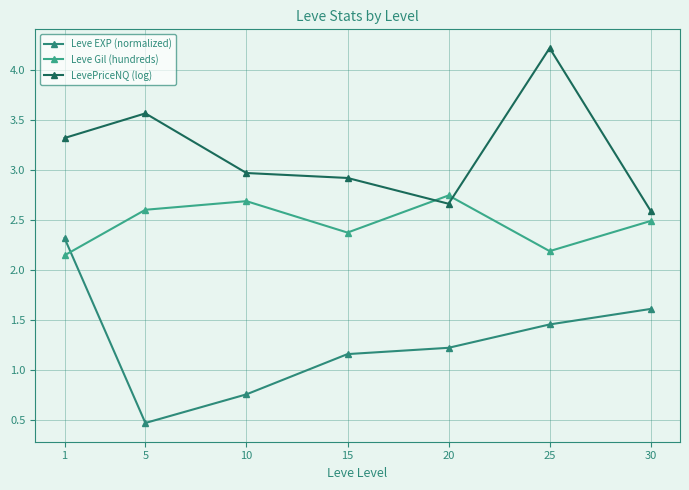

At which label does LevePriceNQ (log) reach its peak?

25